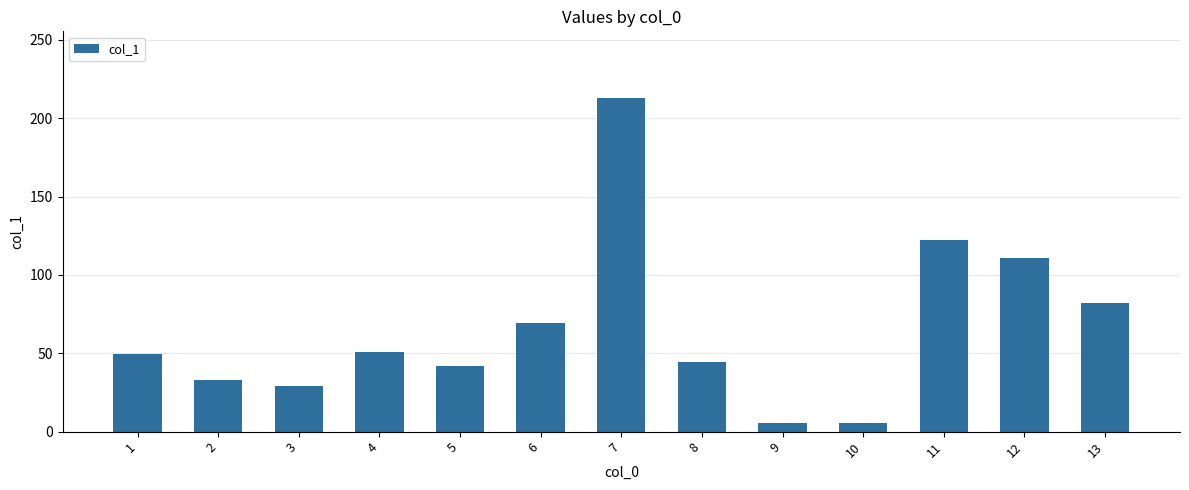

What is the sum of the values at 10 and 6?

75.2